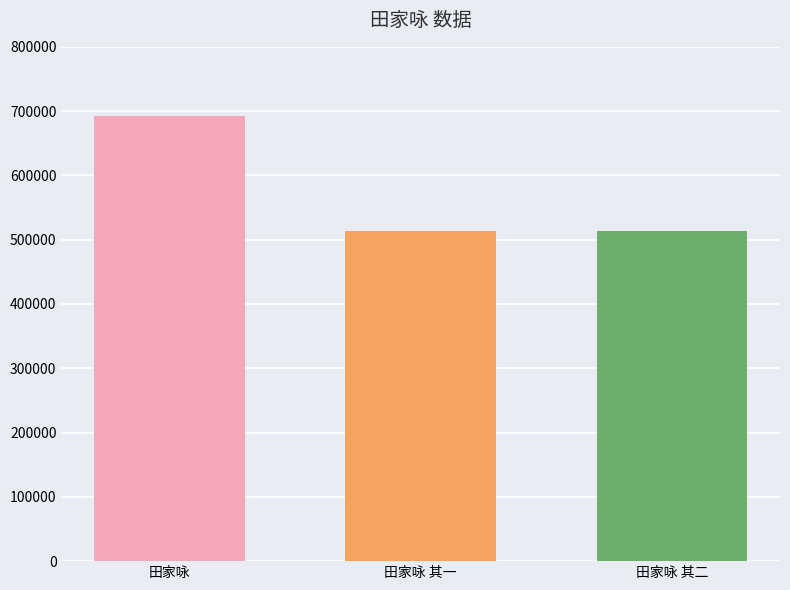

What is the minimum value shown in the chart?

512761